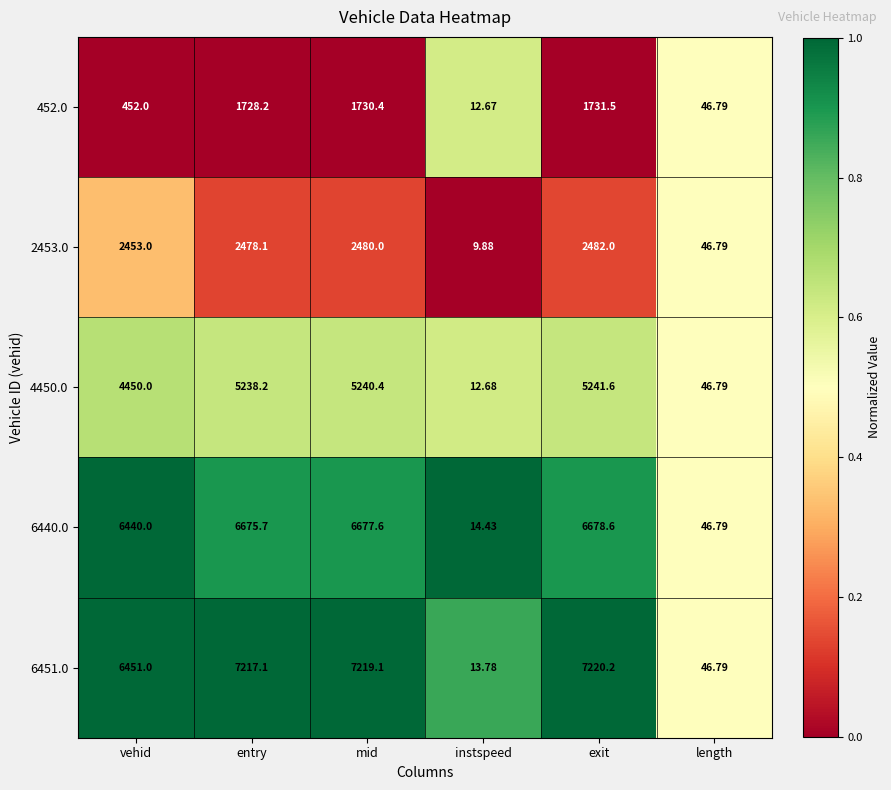

How many values in the 452.0 series are below 1728?

3